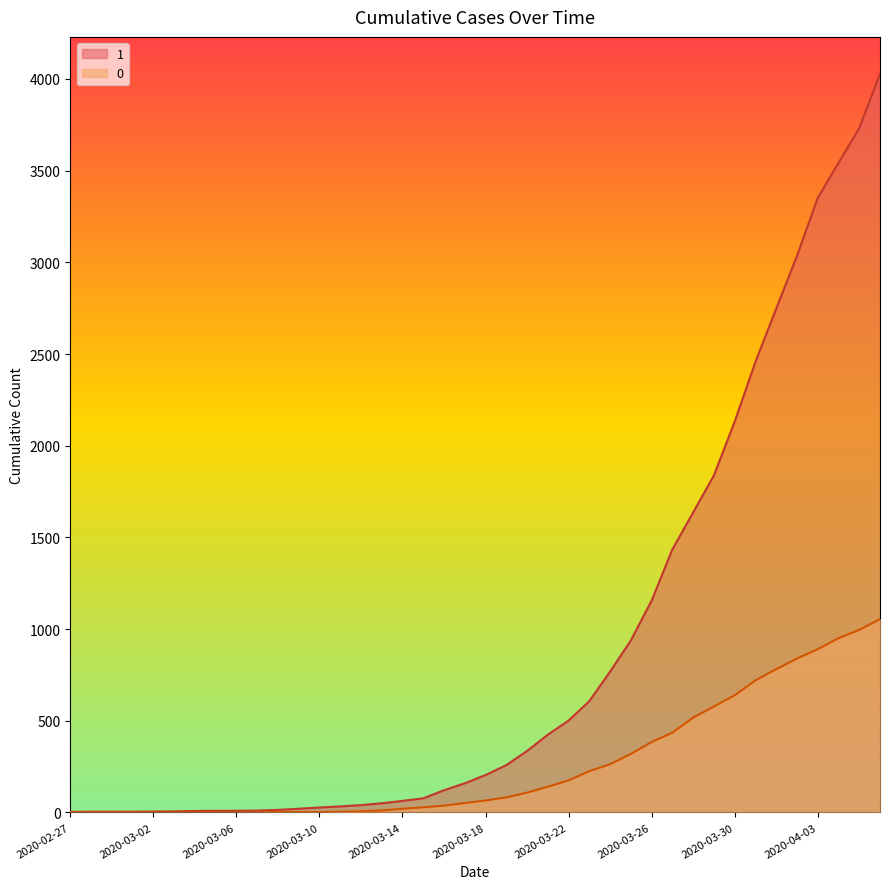

Does the chart have visible grid lines?

No